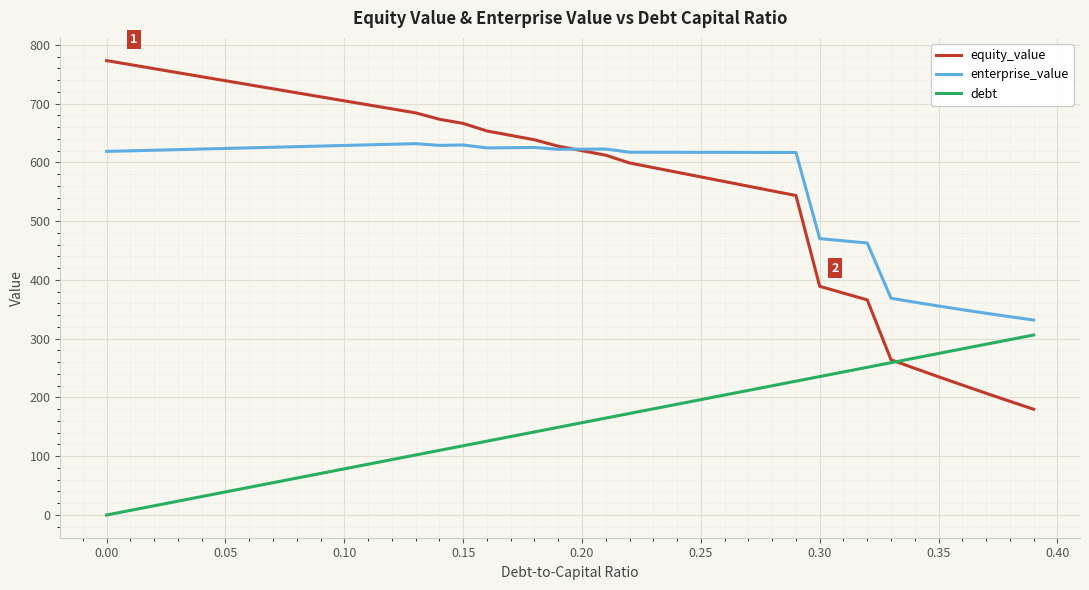

How many intersections are there between equity_value and debt?

1